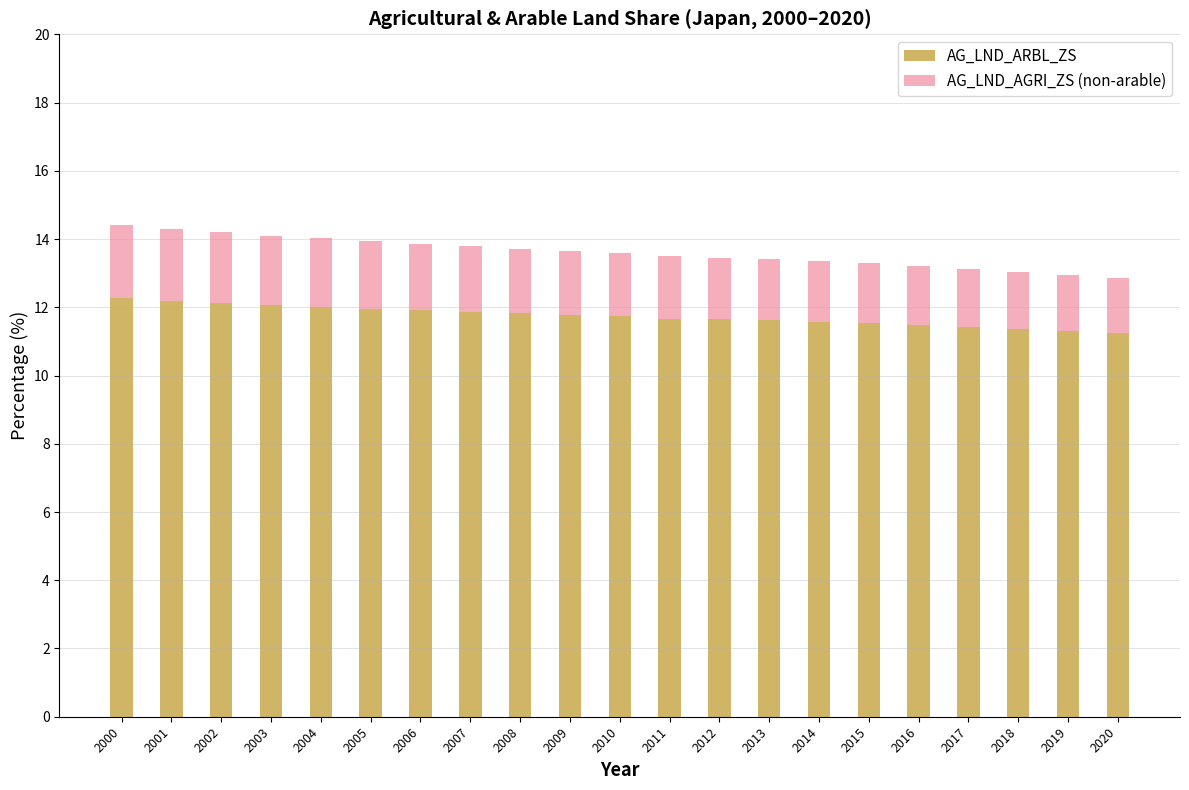

What is the value of the AG_LND_ARBL_ZS bar at the 8th from the left?

11.9